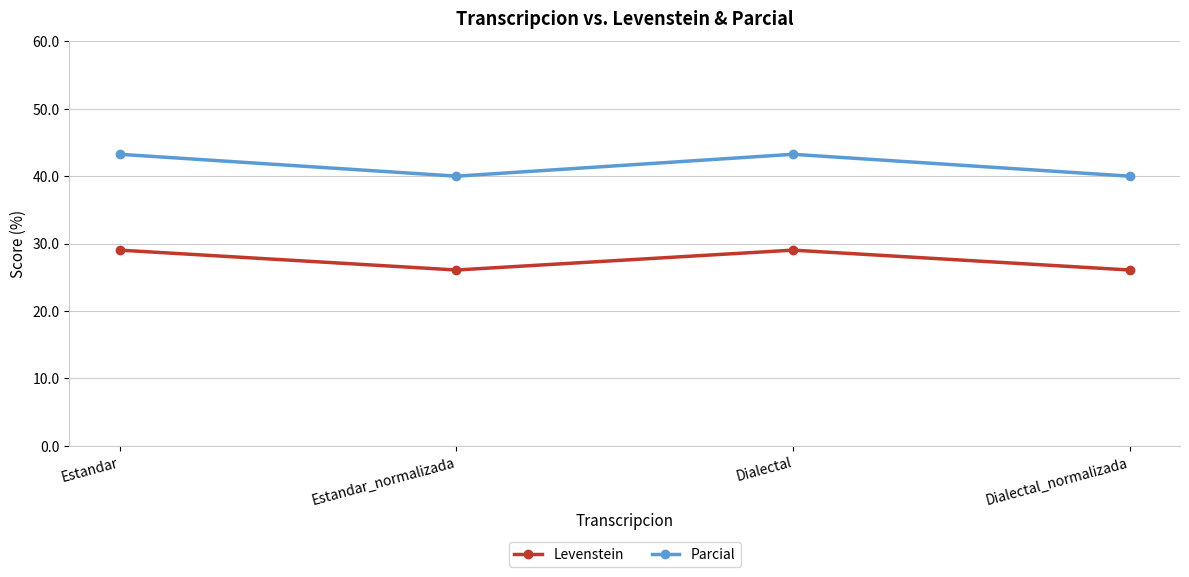

Count the number of categories in the chart.

4